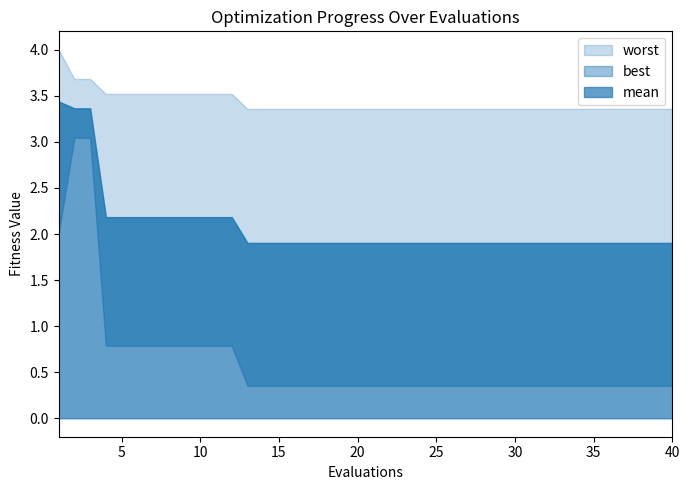

Count the number of categories in the chart.

40